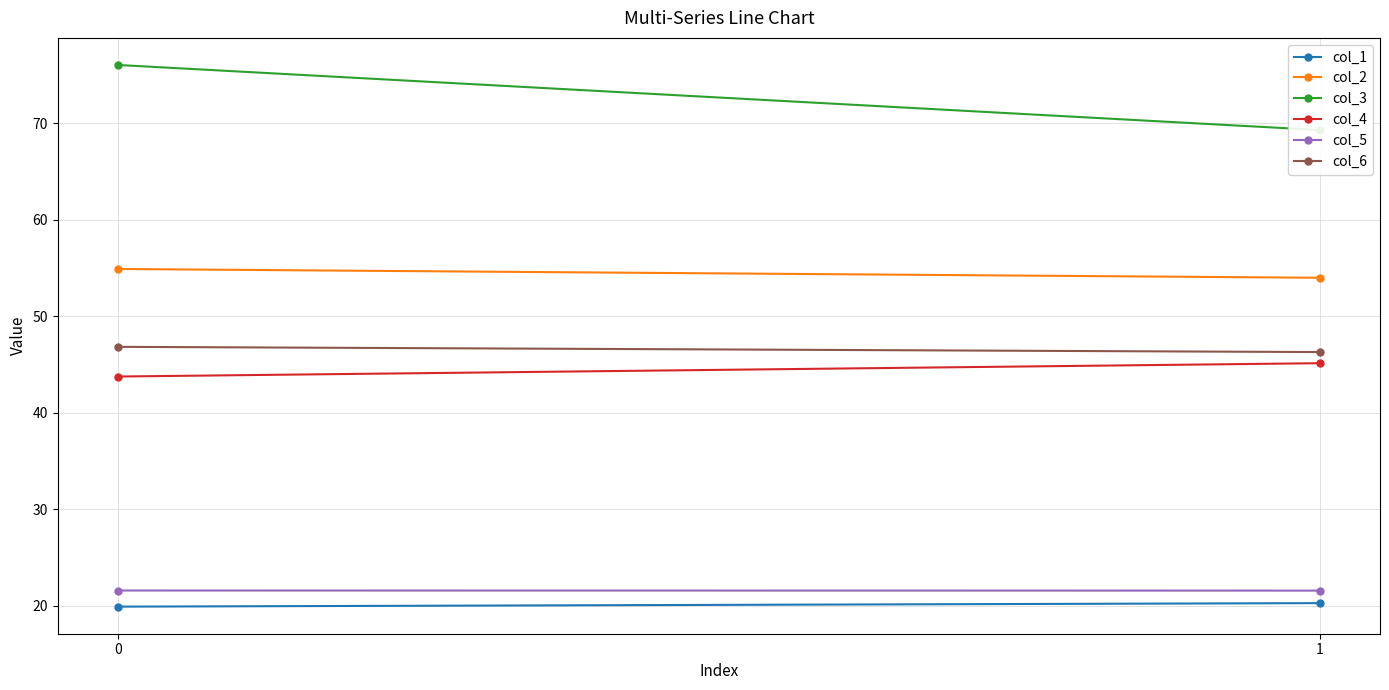

What is the minimum value shown in the chart?

19.9